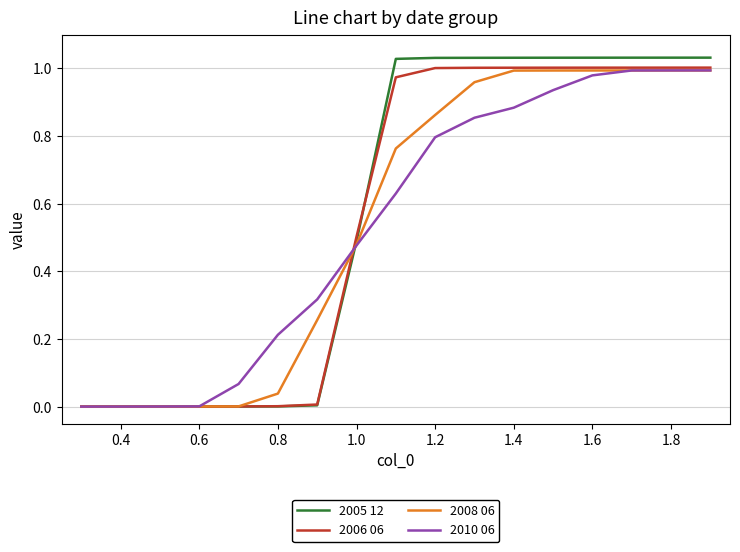

The 2008 06 series shows 1.2 at 1.2. True or false?

False